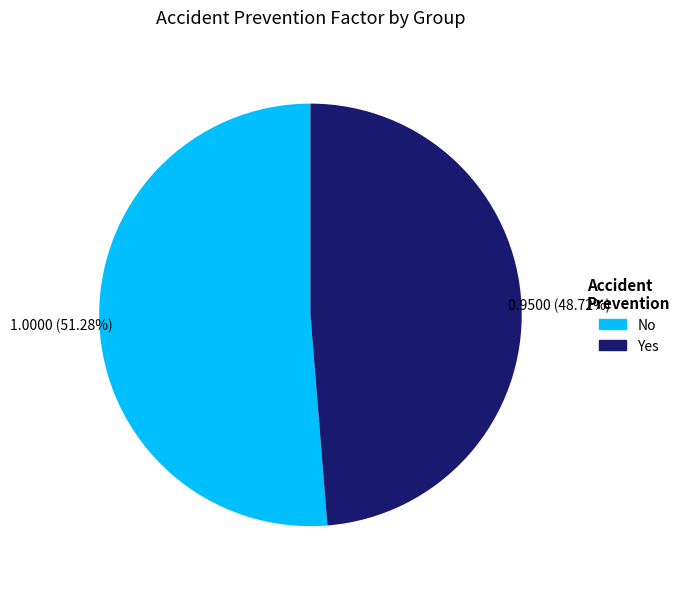

What percentage do No and Yes together represent?

100.0%